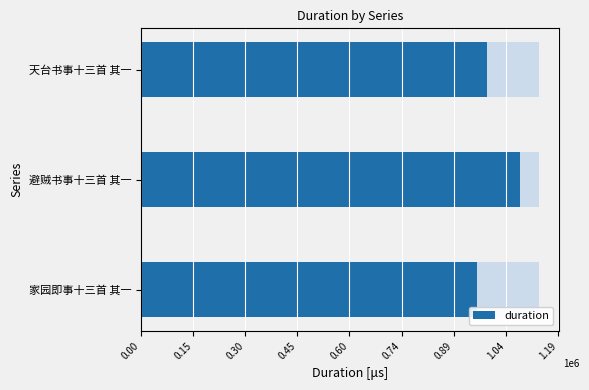

How many data points does each series have?

3